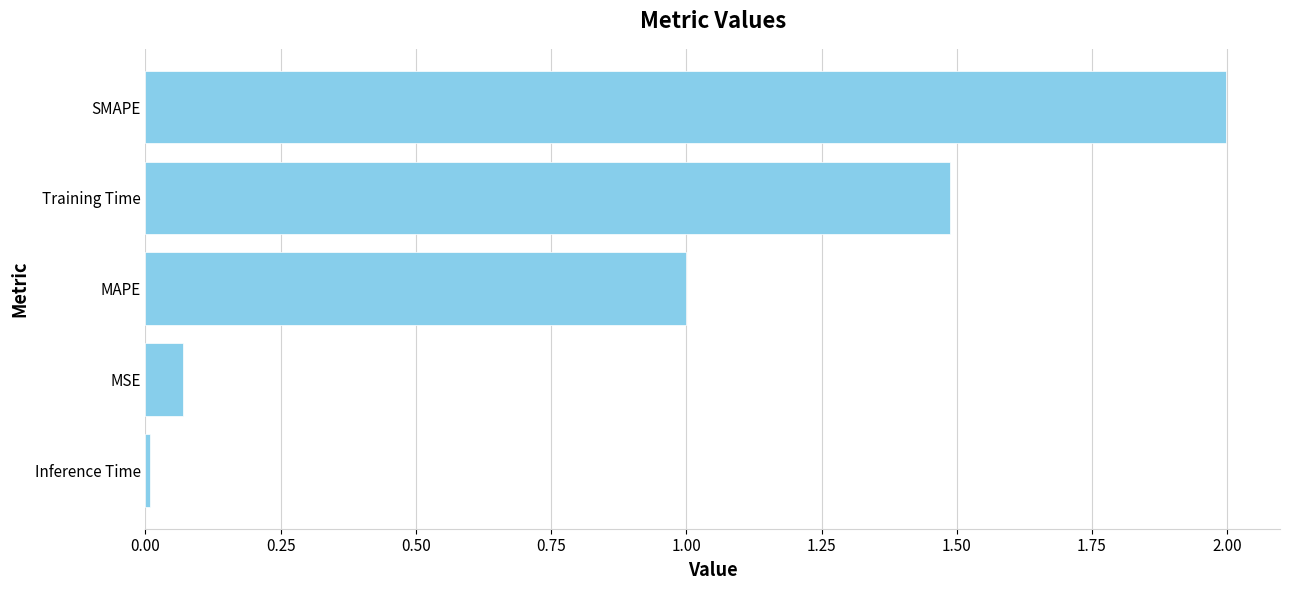

What is the approximate value at SMAPE?

2.0